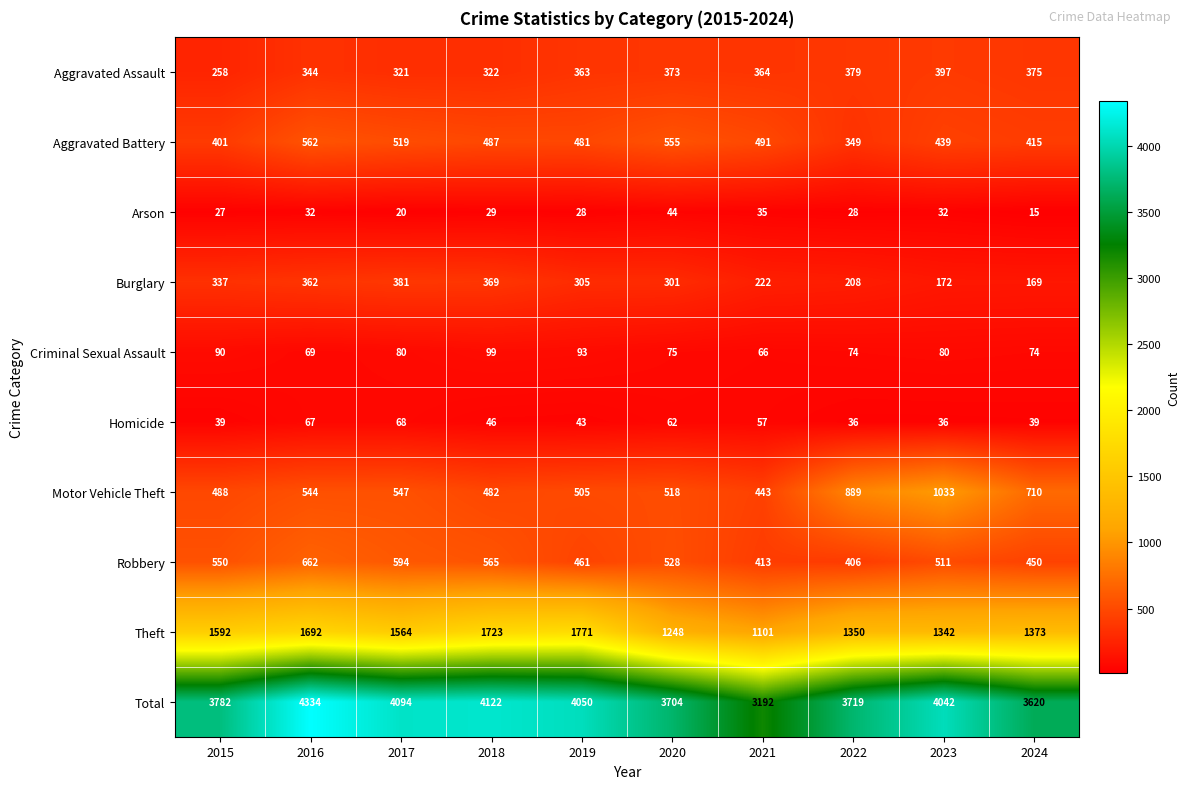

Is it true that Aggravated Battery equals 555 at 2020?

True